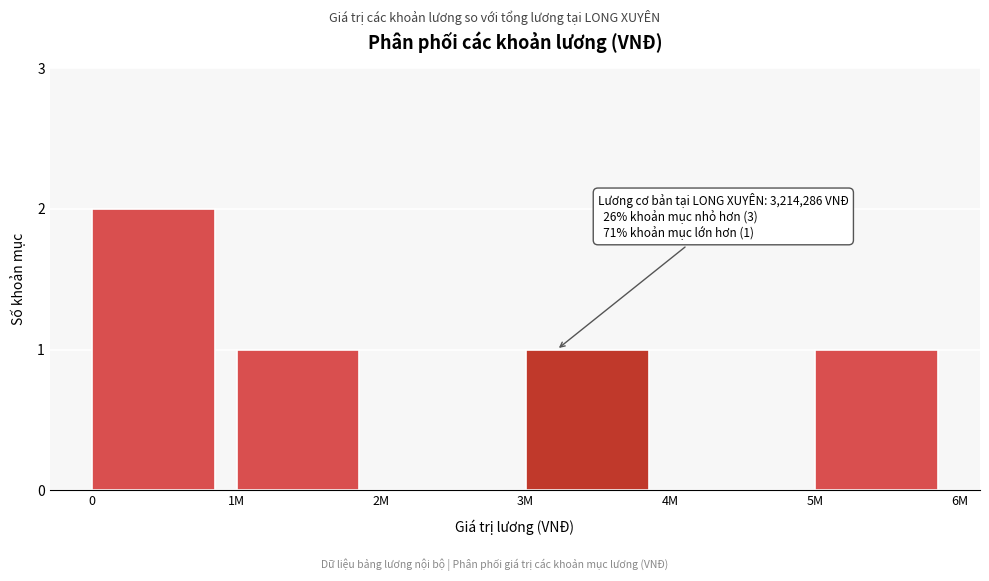

Reading left to right, transcribe all the data shown in this chart.

0=2	1M=1	2M=0	3M=1	4M=0	5M=1